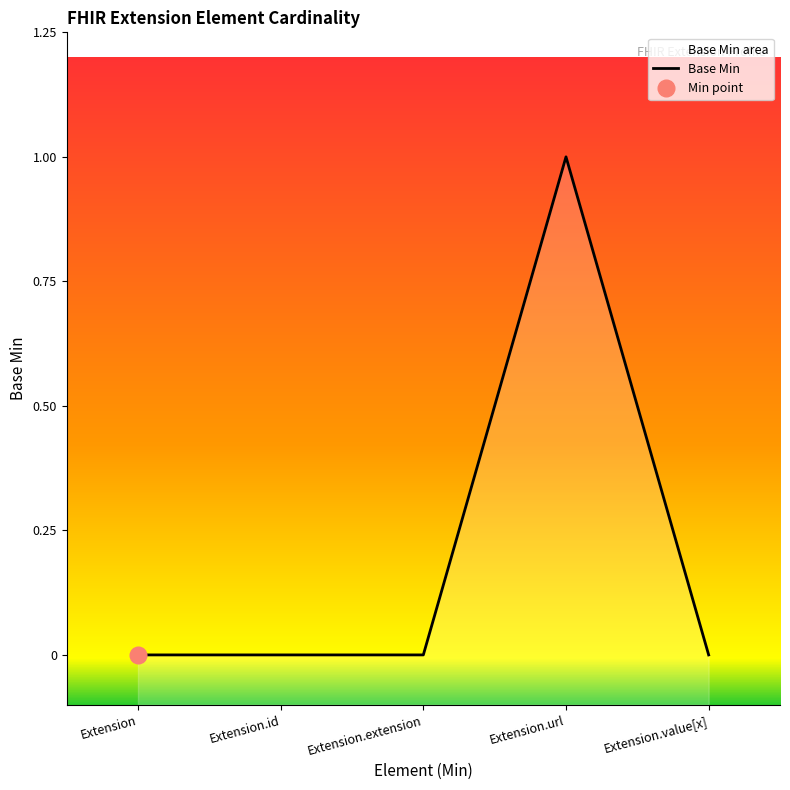

Is it true that the value at Extension.id is 0?

True